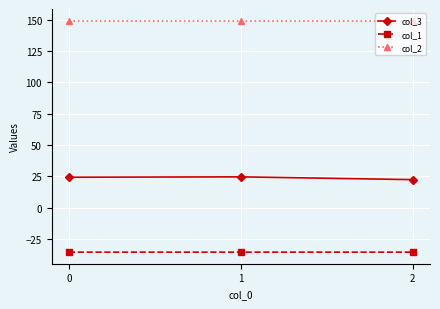

How many lines are shown in the chart?

3